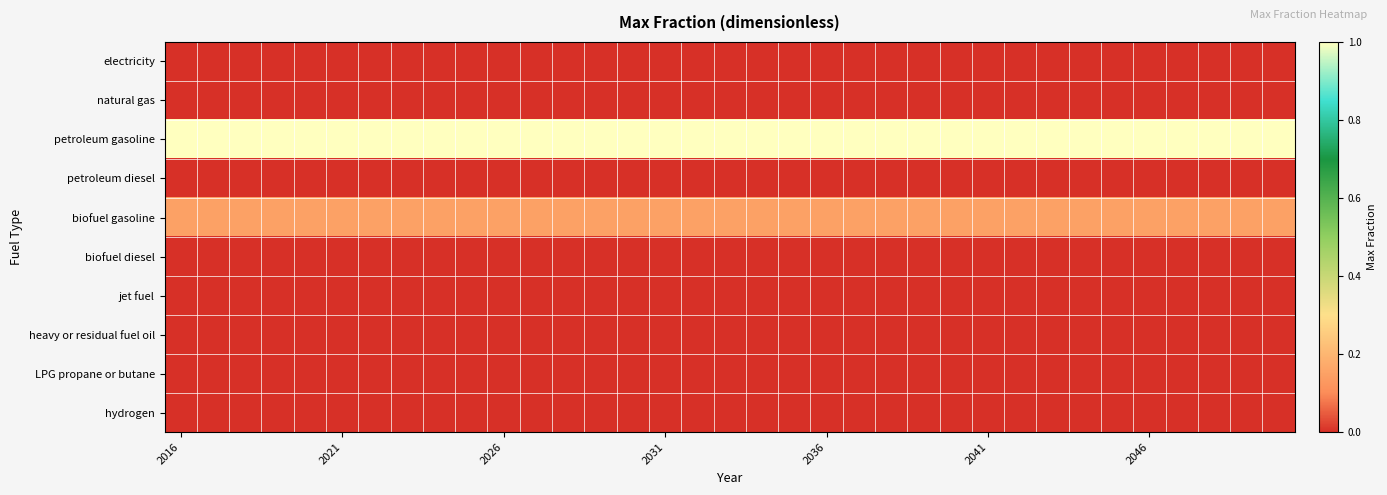

Rank the series by their maximum value, from lowest to highest.

electricity, natural gas, petroleum diesel, biofuel diesel, jet fuel, heavy or residual fuel oil, LPG propane or butane, hydrogen, biofuel gasoline, petroleum gasoline